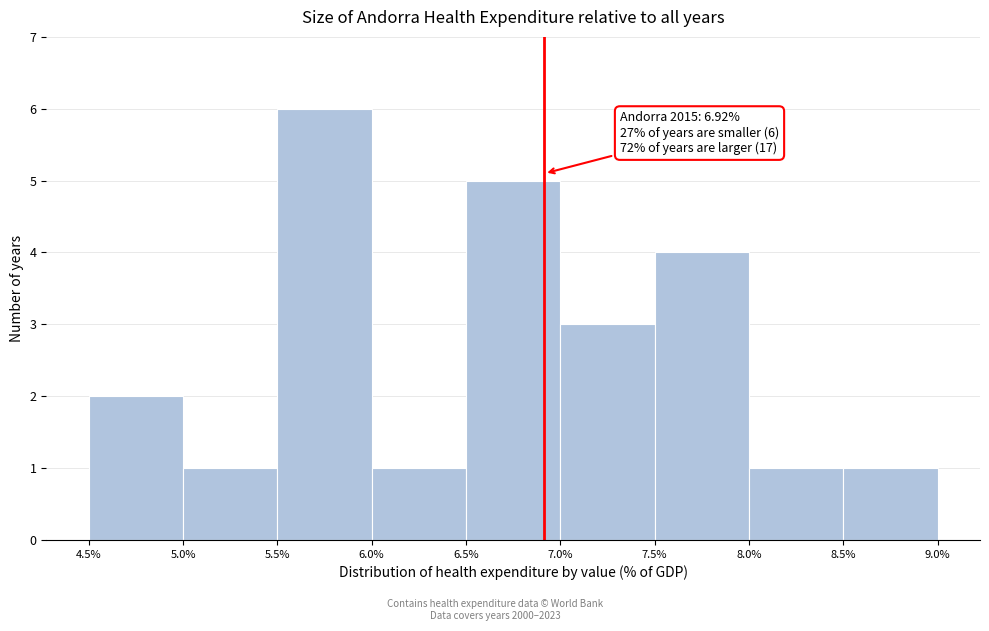

Which range on the x-axis has the tallest bar?

5.5% to 6.0%